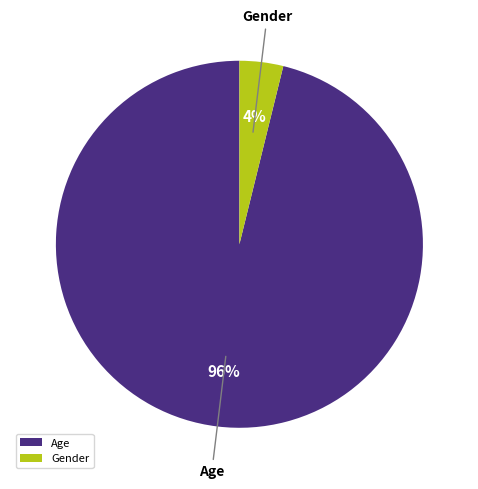

How many segments does this pie chart have?

2